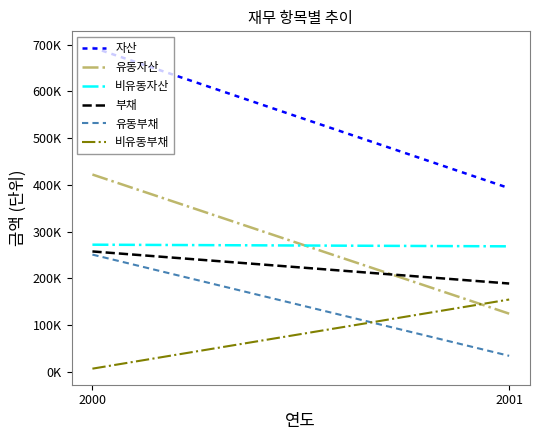

Between 2000 and 2001, which series saw the biggest shift?

자산